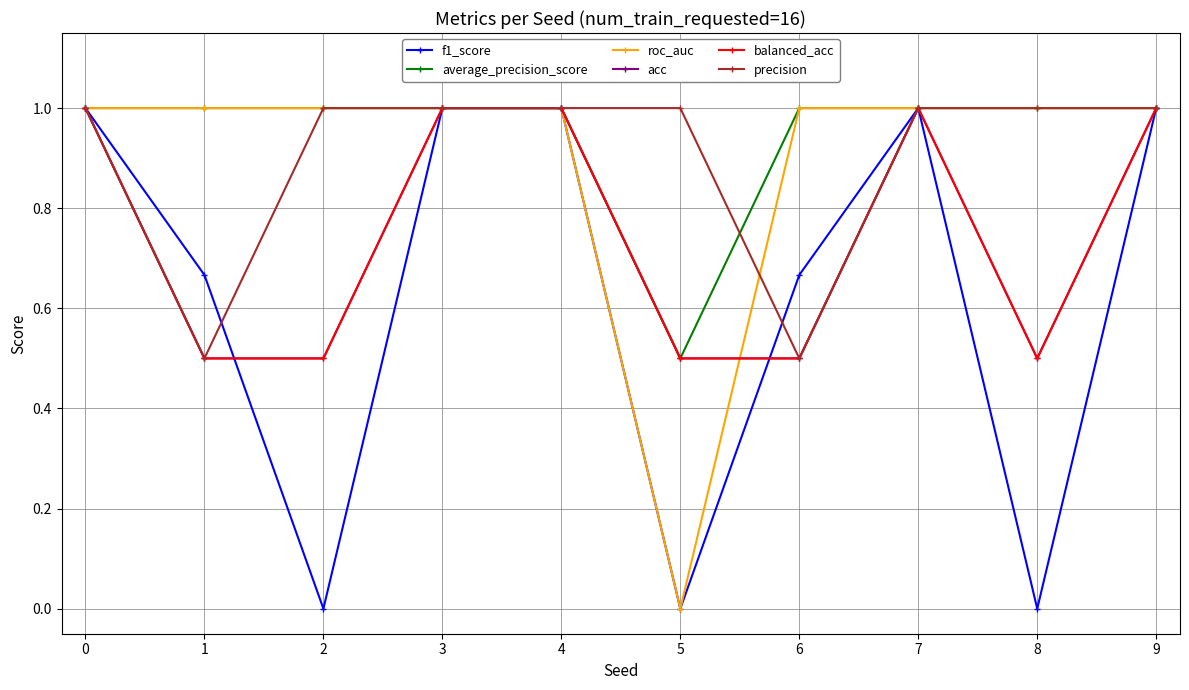

The value of precision at 5 is 1.0. True or false?

True